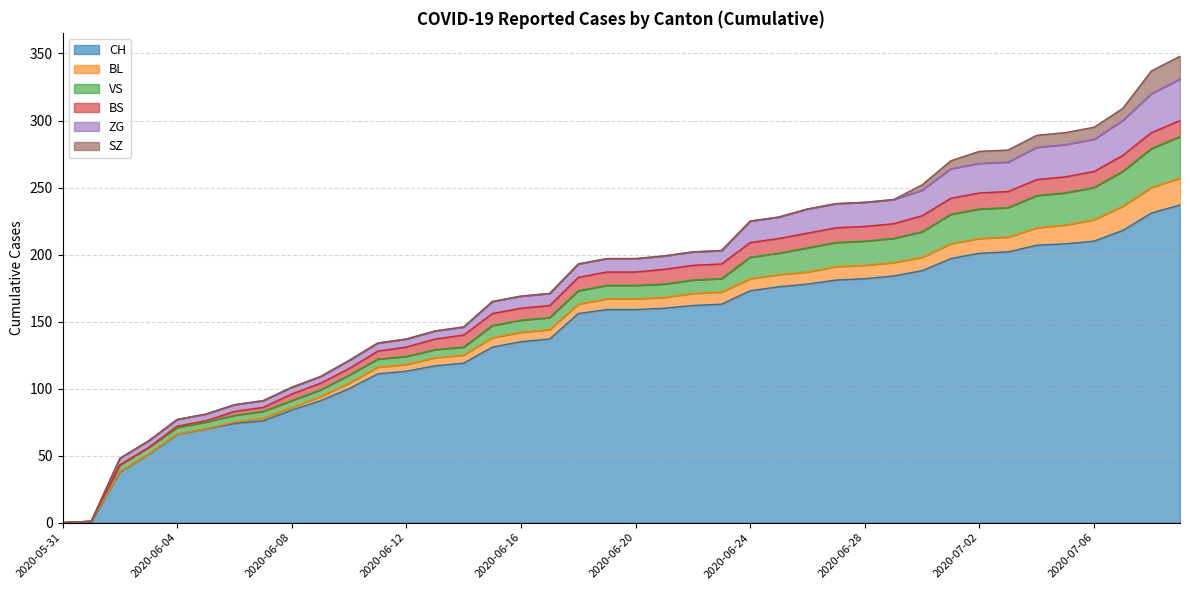

At which label is ZG closest to 15?

2020-06-24